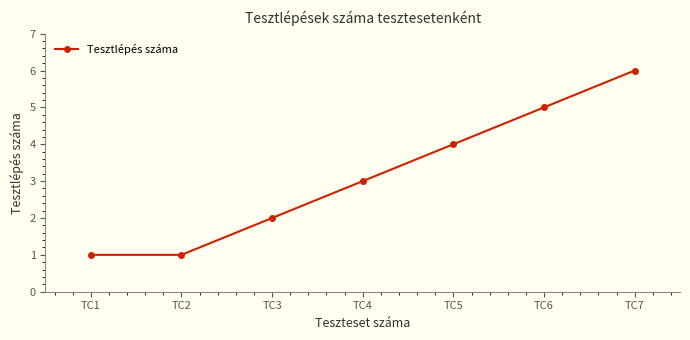

What is the sum of the values at TC4 and TC2?

4